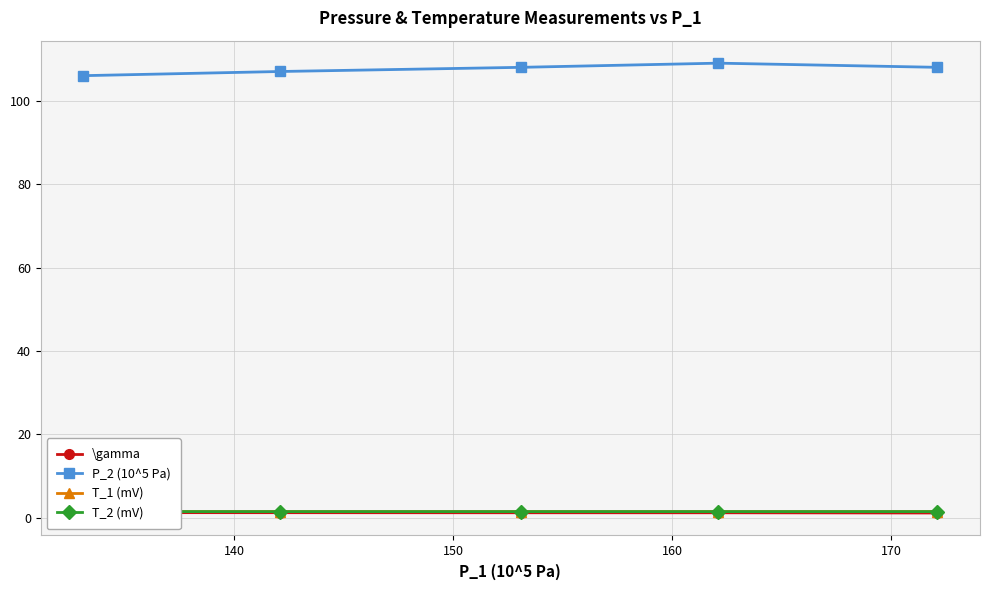

What is the minimum value for P_2 (10^5 Pa)?

106.1